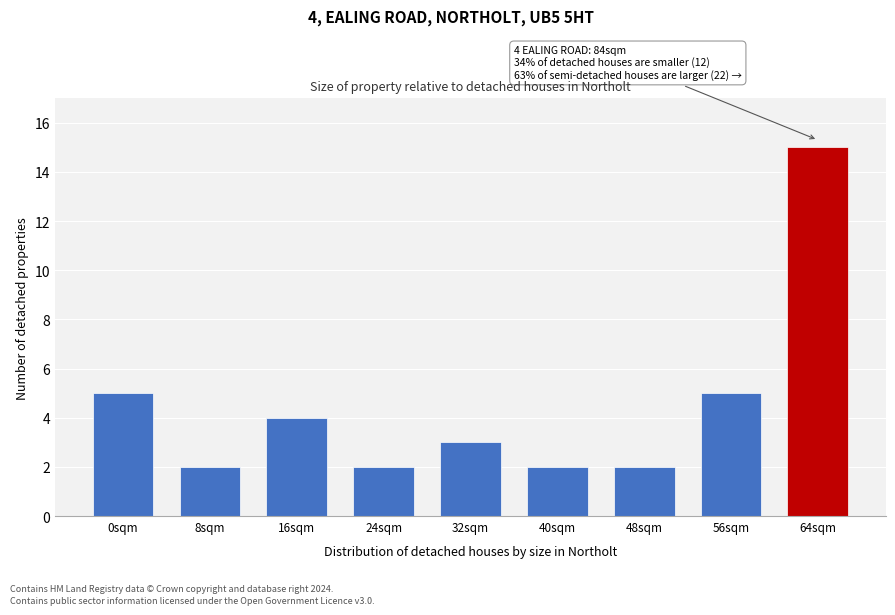

Reading right to left, what are all the values shown in this chart?

15	5	2	2	3	2	4	2	5